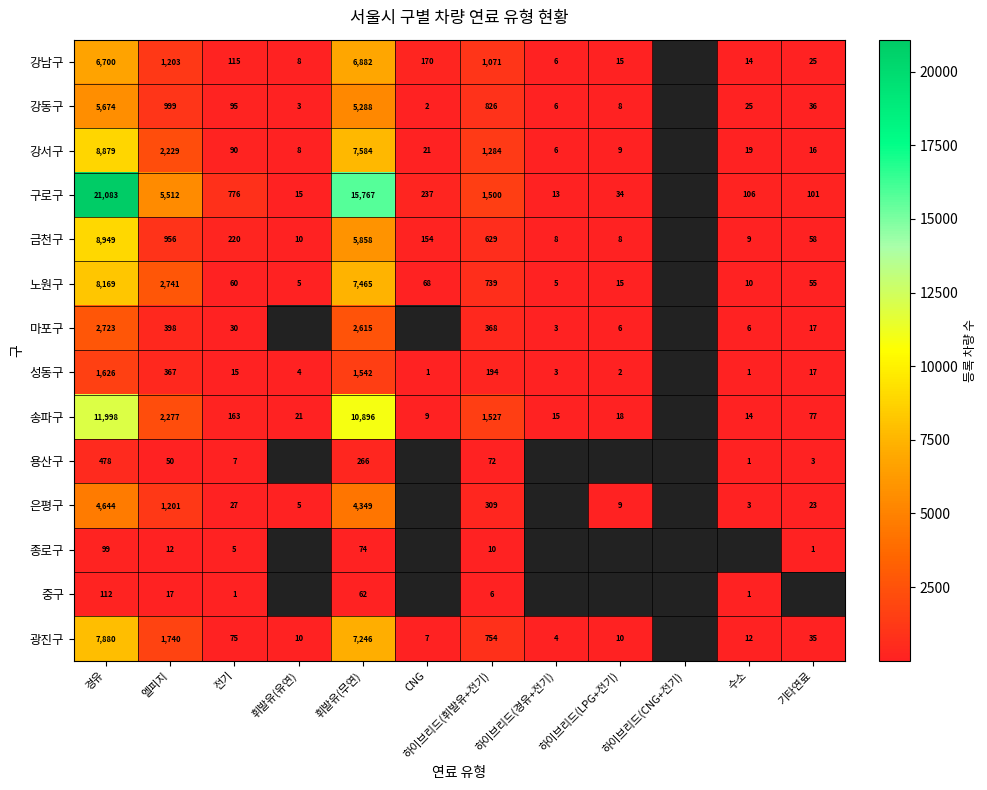

What is the greatest value displayed?

21083.0